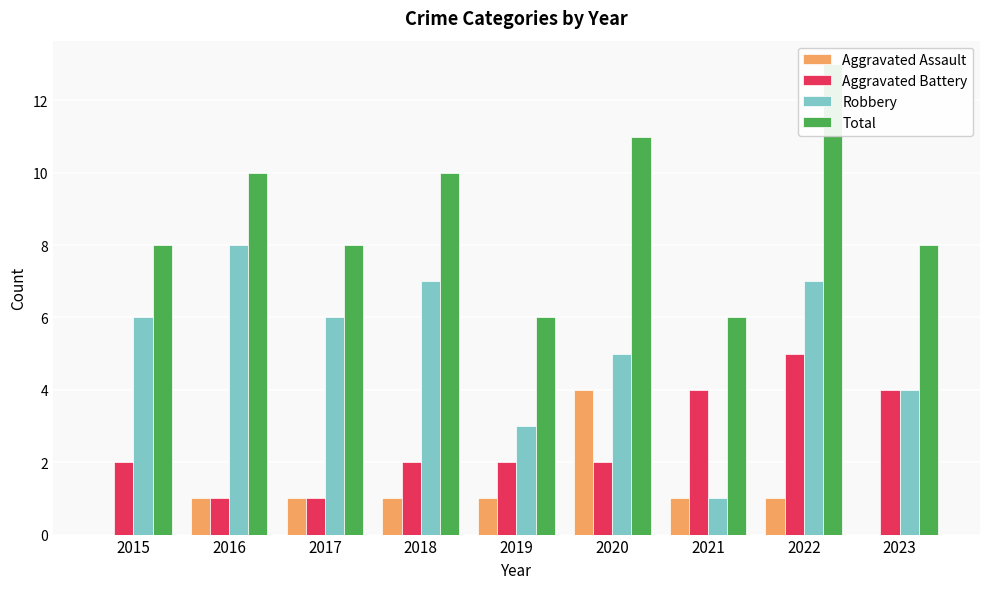

Are the bars horizontal?

No